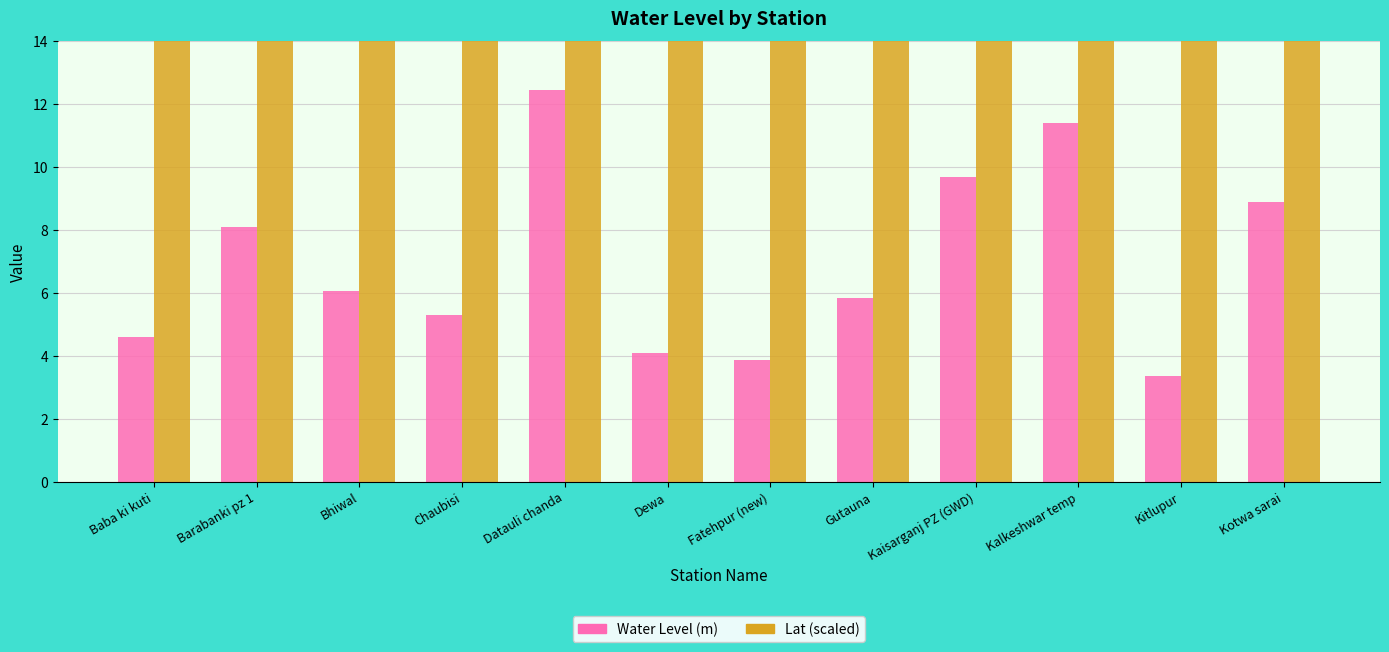

What are all the series names shown in the legend?

Water Level (m), Lat (scaled)